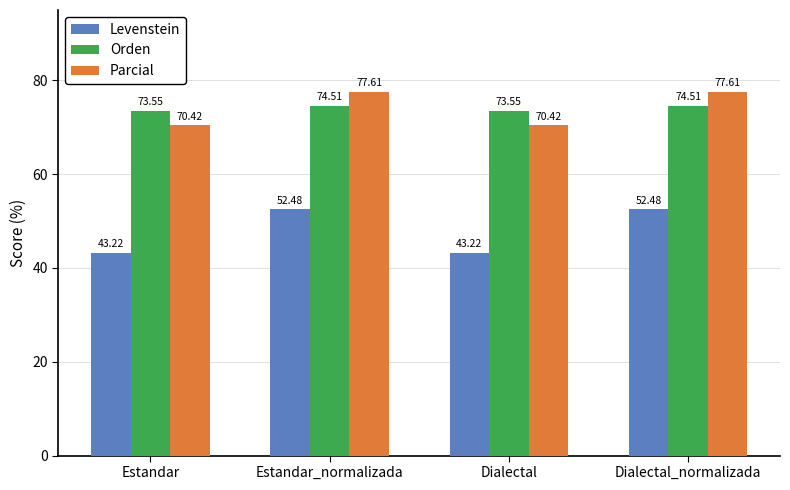

Where does the Parcial series first go above 77?

Estandar_normalizada